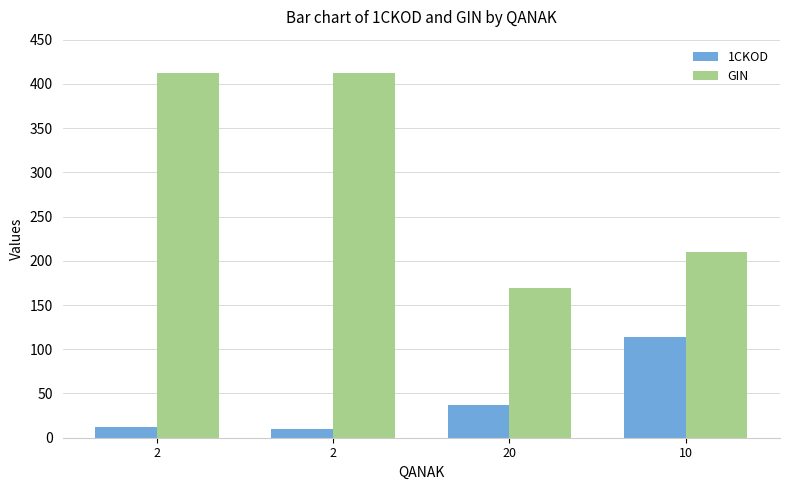

At which label does GIN first exceed 412?

2